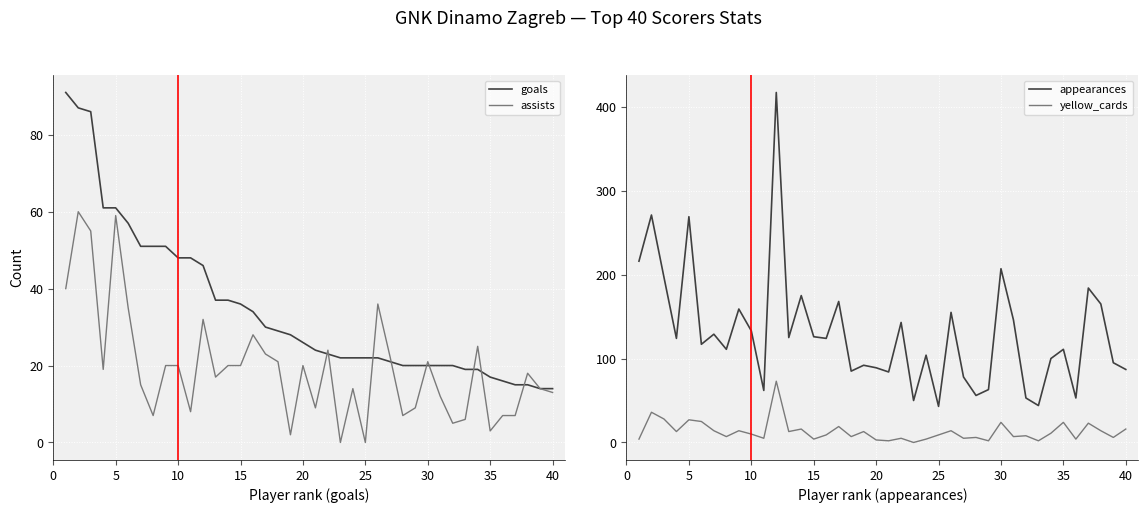

True or false: appearances and yellow_cards intersect in this chart.

False